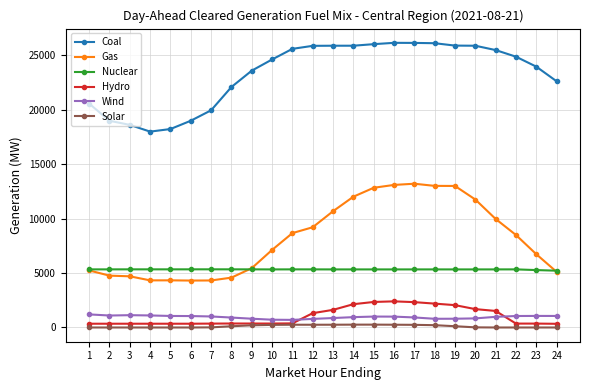

True or false: Wind and Solar intersect in this chart.

False